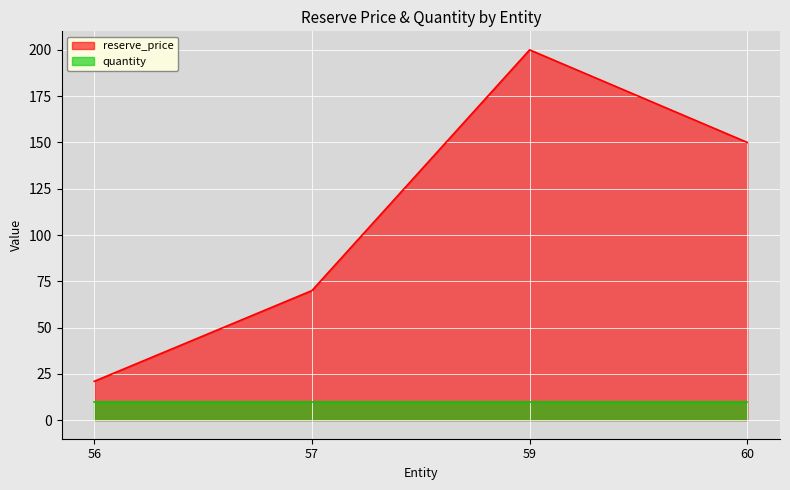

How many interior local peaks (higher than both neighbors) does the data have?

1